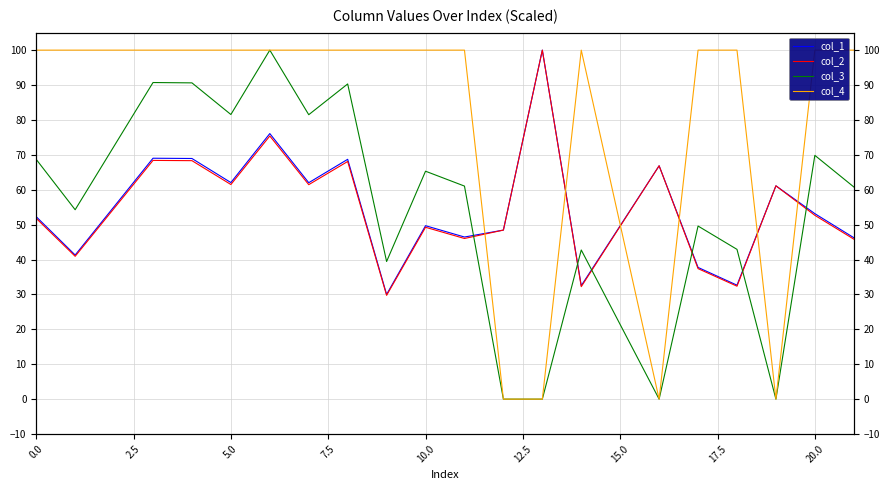

How many lines are shown in the chart?

4